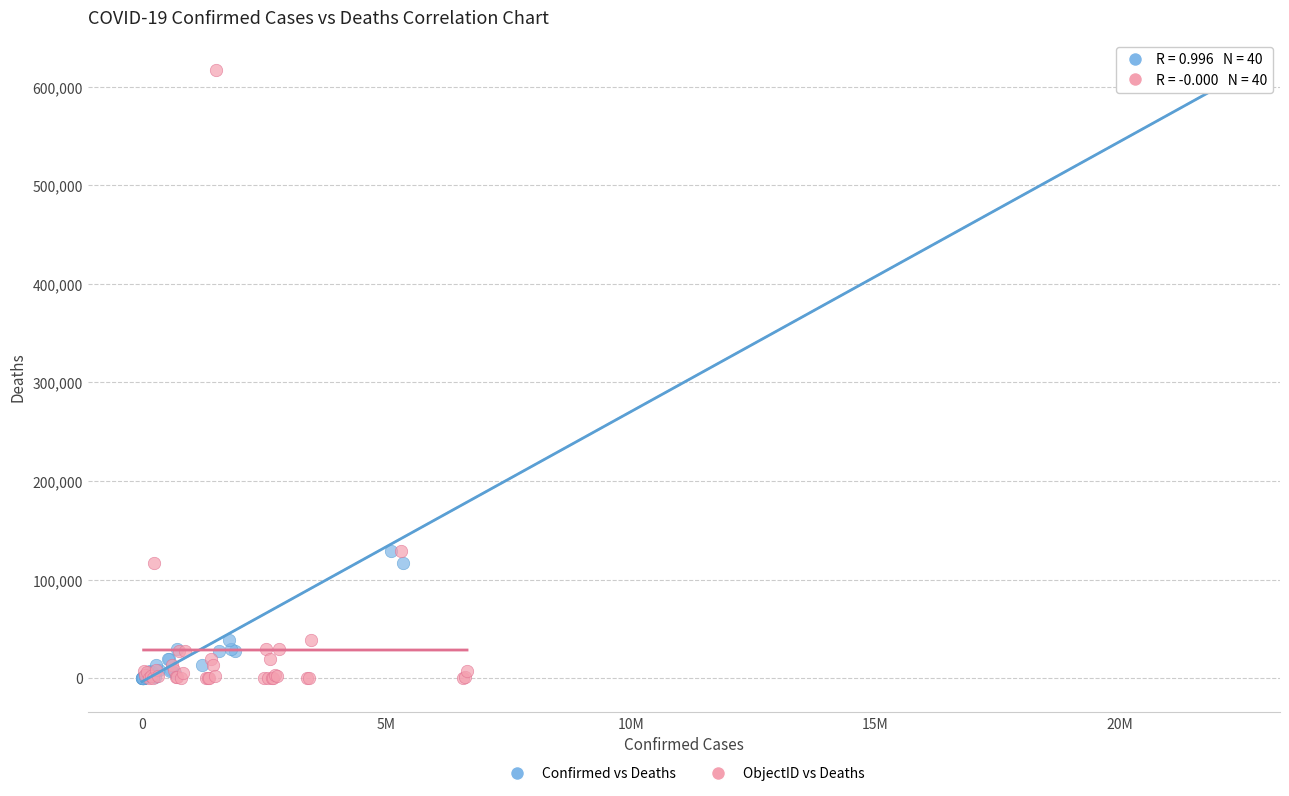

What are all the series names shown in the legend?

Confirmed vs Deaths, ObjectID vs Deaths